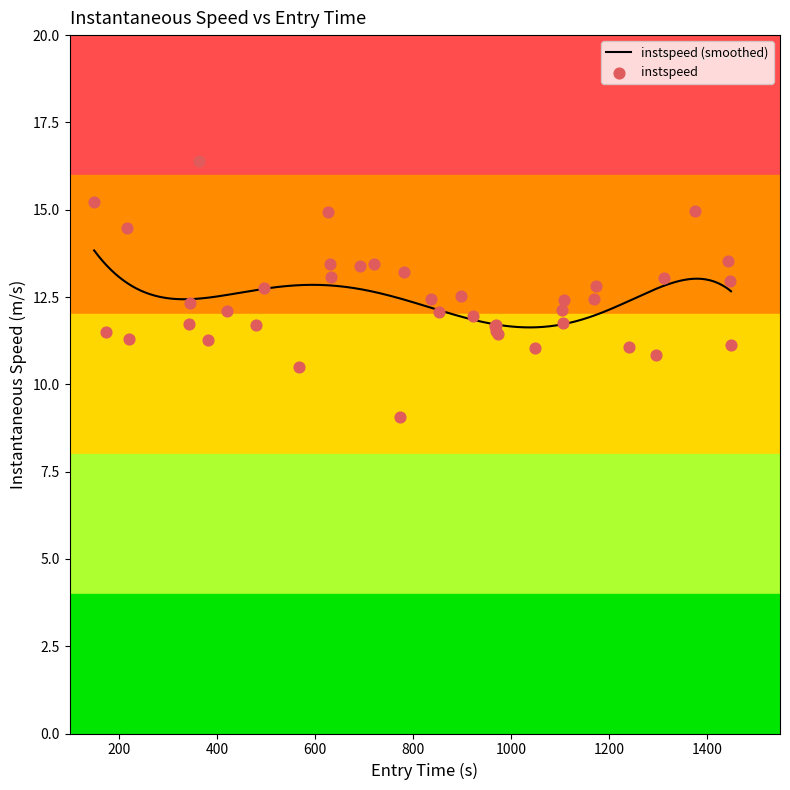

What is the maximum value for instspeed (smoothed)?

13.8